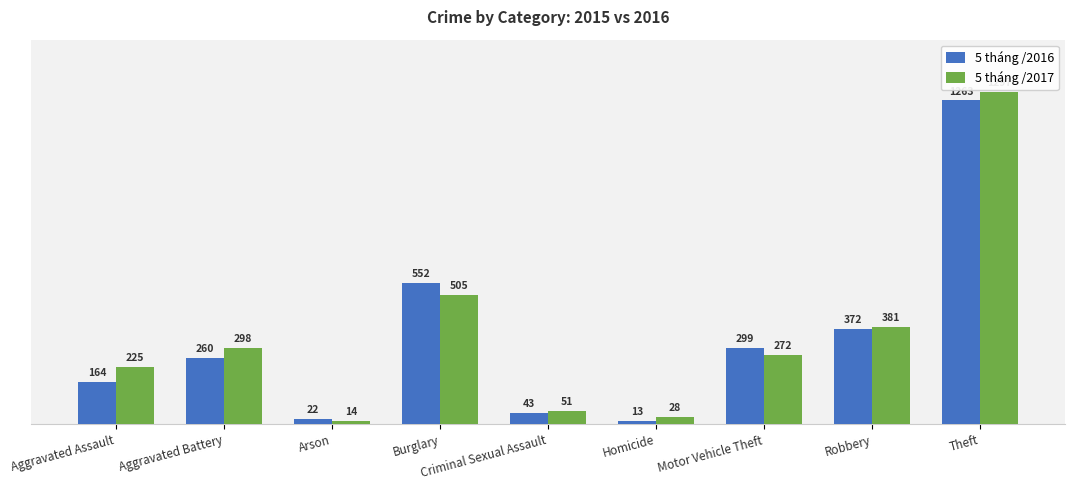

Rank the series by their maximum value, from highest to lowest.

5 tháng /2017, 5 tháng /2016